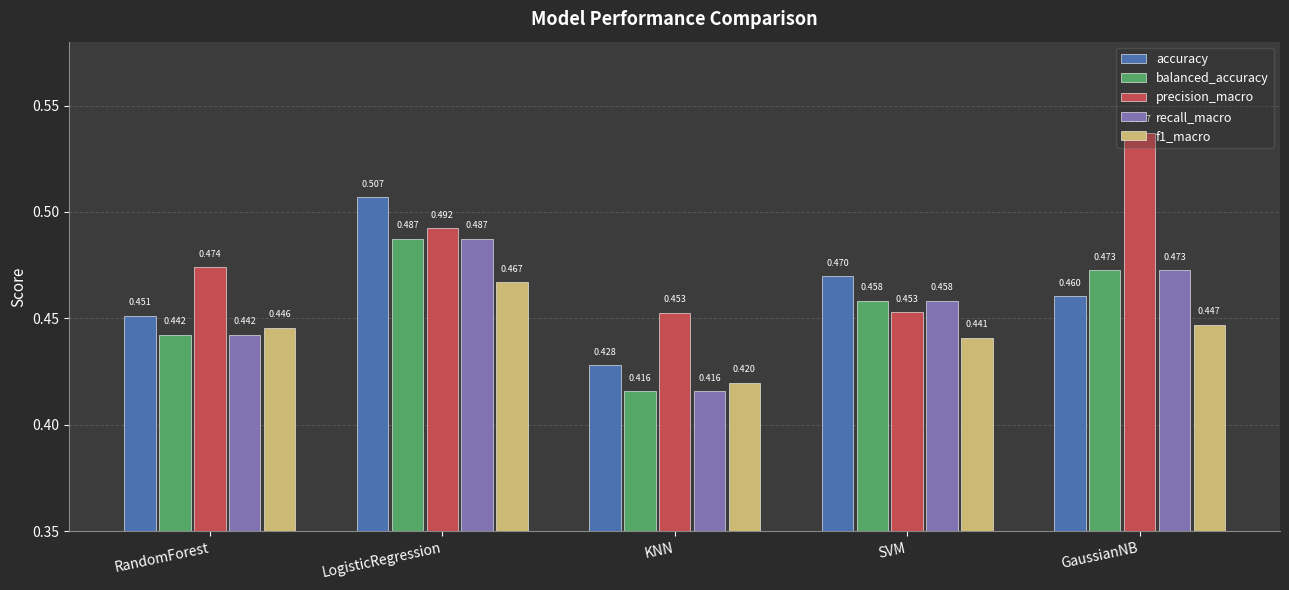

List the labels in order of recall_macro value, largest first.

LogisticRegression, GaussianNB, SVM, RandomForest, KNN